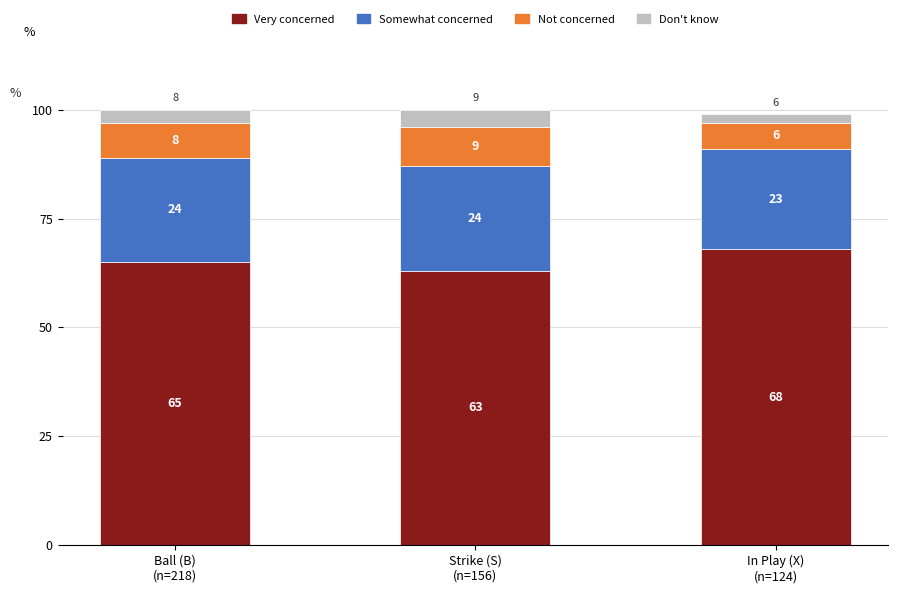

Reading left to right, list the values for the Very concerned series.

65	63	68